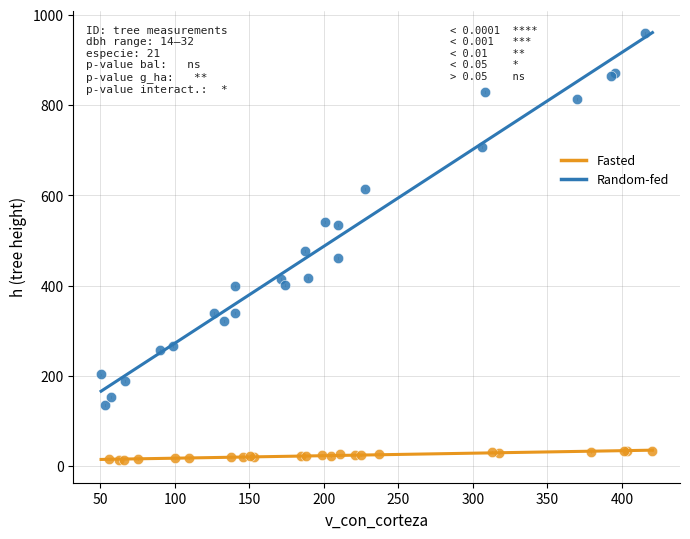

Which series contains the highest Y value?

Random-fed